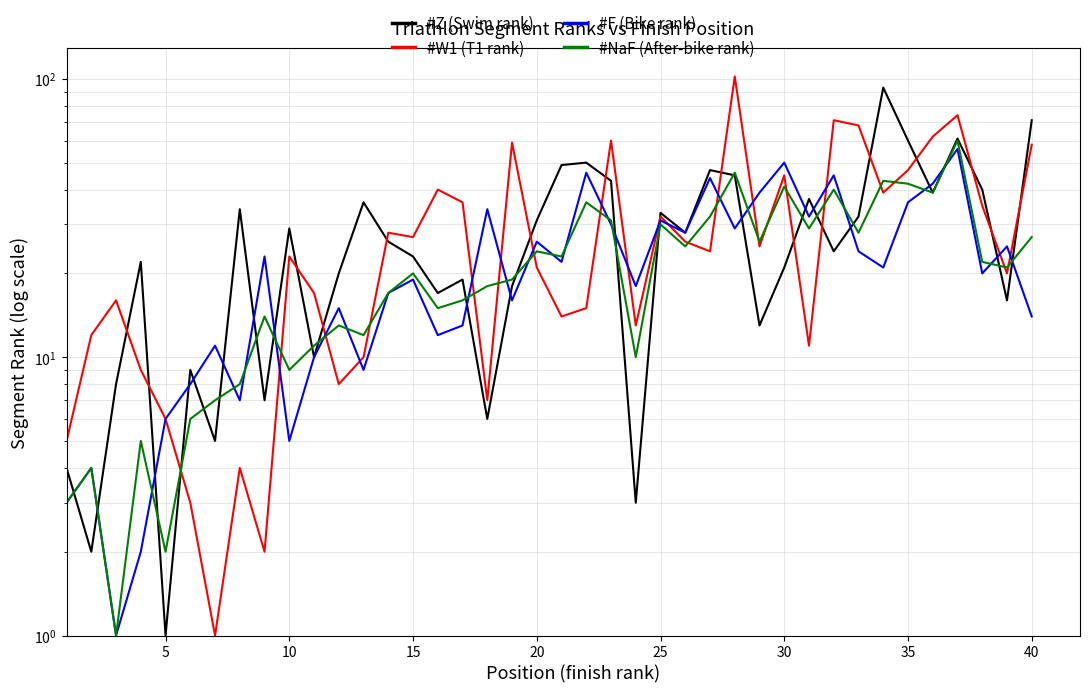

At how many categories does at least one series exceed 49?

12